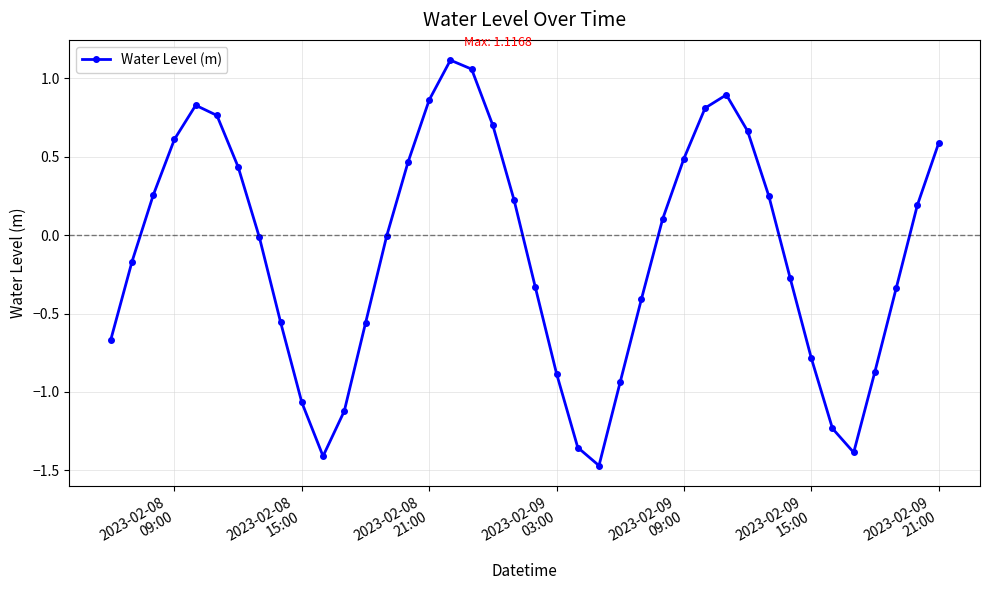

True or false: there are more than 1 points higher than both neighbors.

True